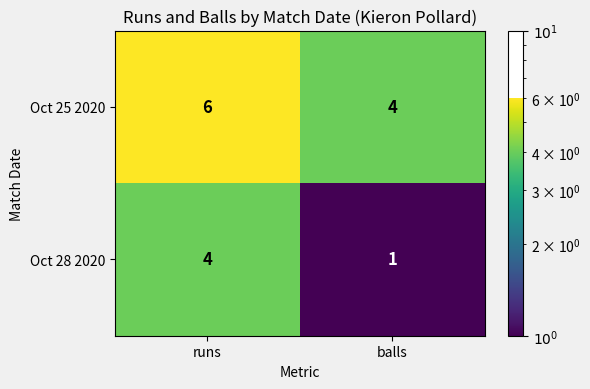

Which series has the widest spread of values?

Oct 28 2020